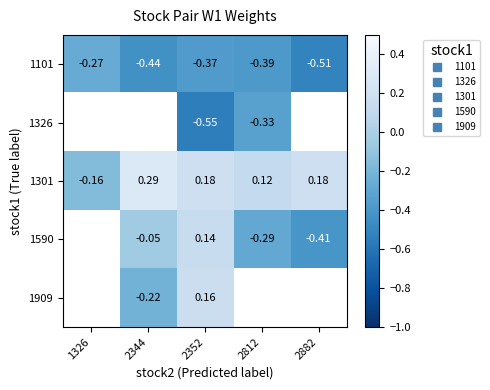

Is it true that 1590 equals 0.1 at 2352?

True